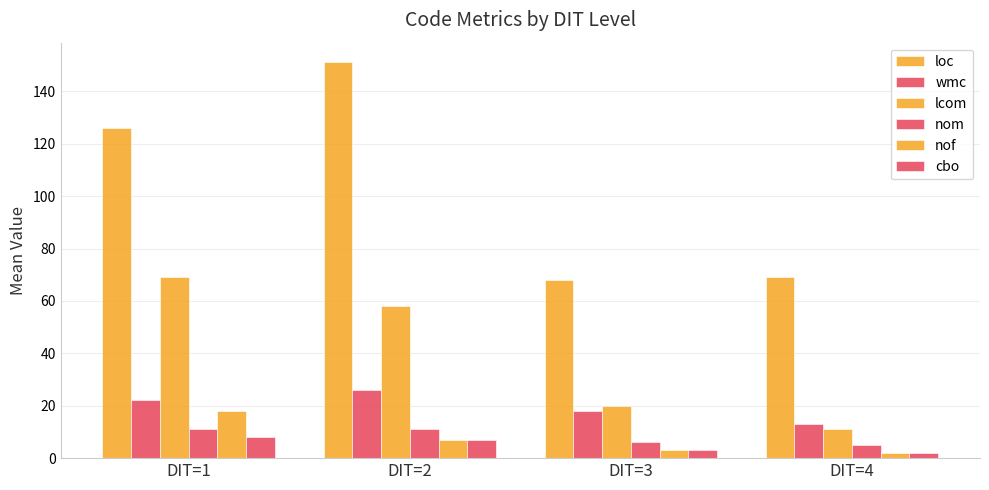

Which series has the widest spread of values?

loc